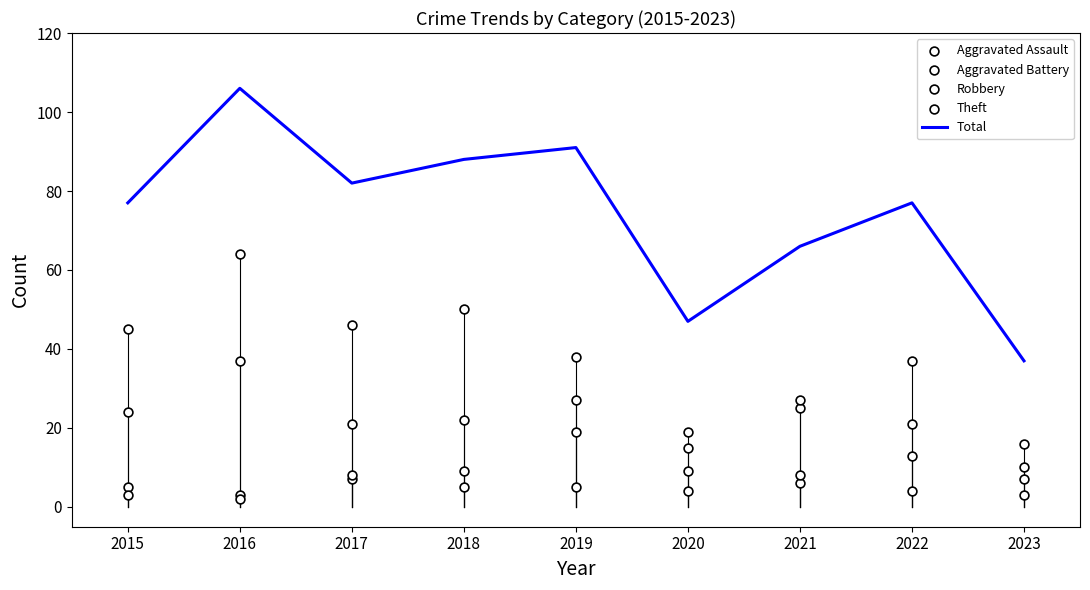

Which series has the largest total across all categories?

Total